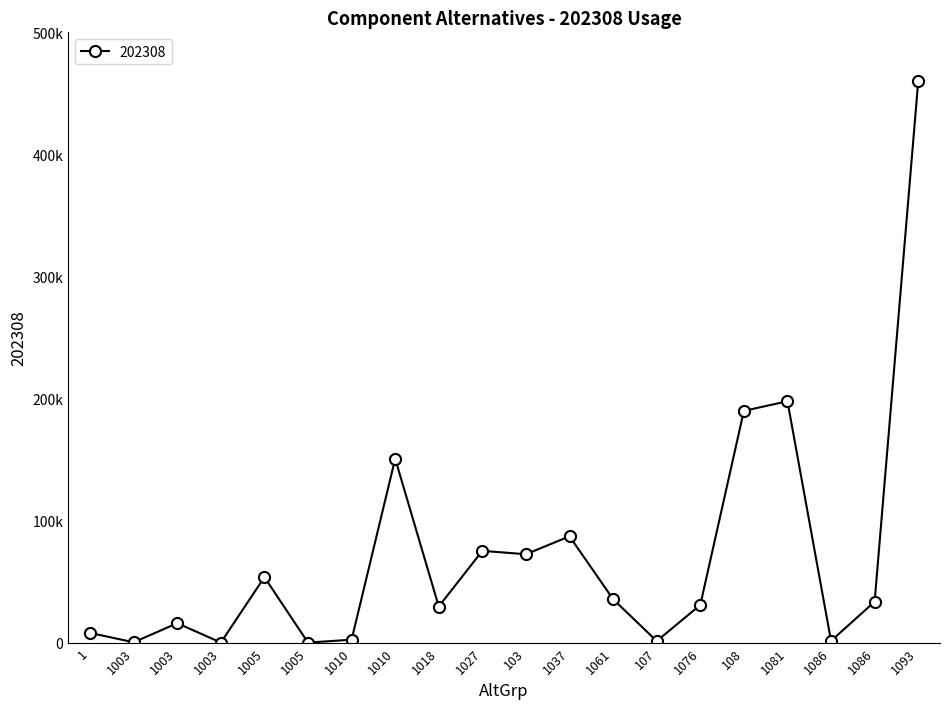

Where does the data first go above 33510?

1005